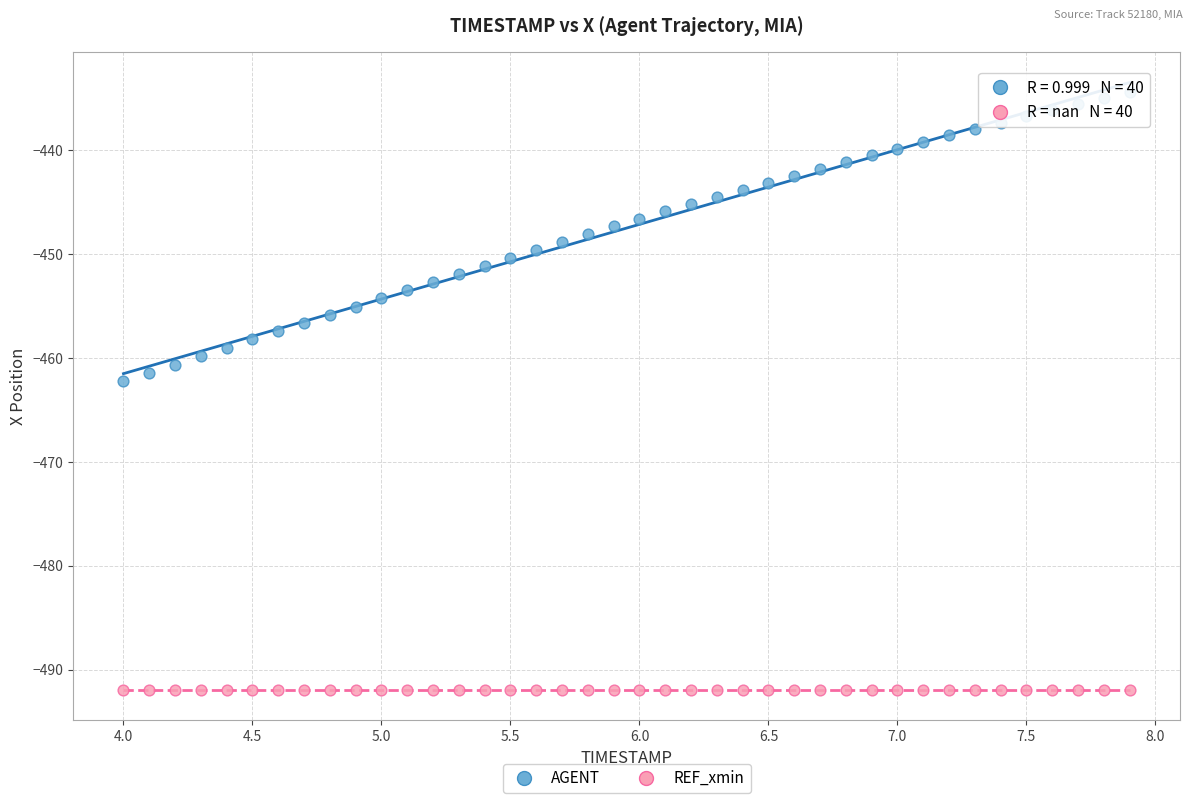

Across all series, what Y value is closest to -463?

-462.3